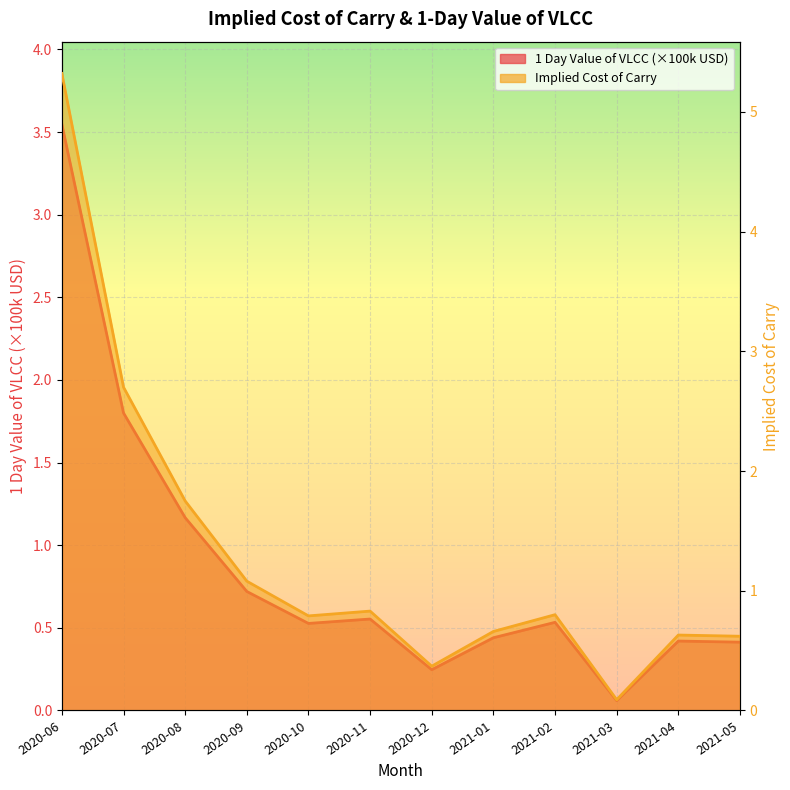

At which label does Implied cost of carry reach its peak?

2020-06